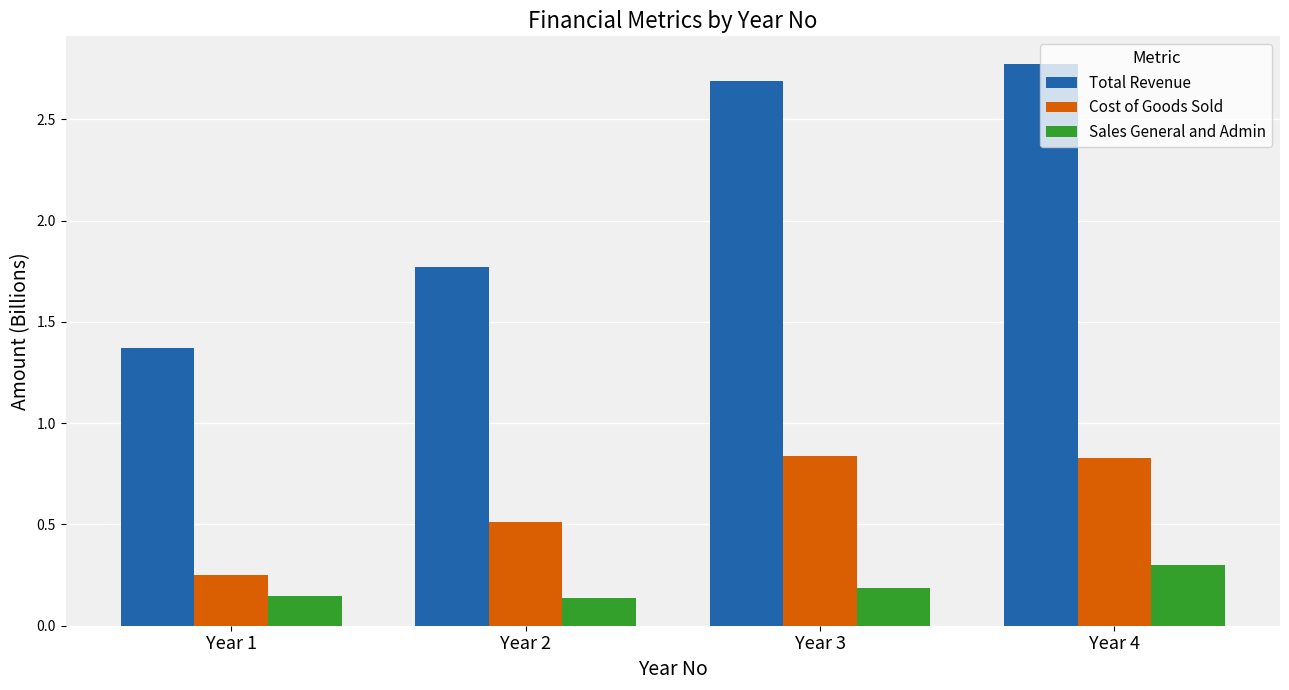

Does the chart contain any negative values?

No